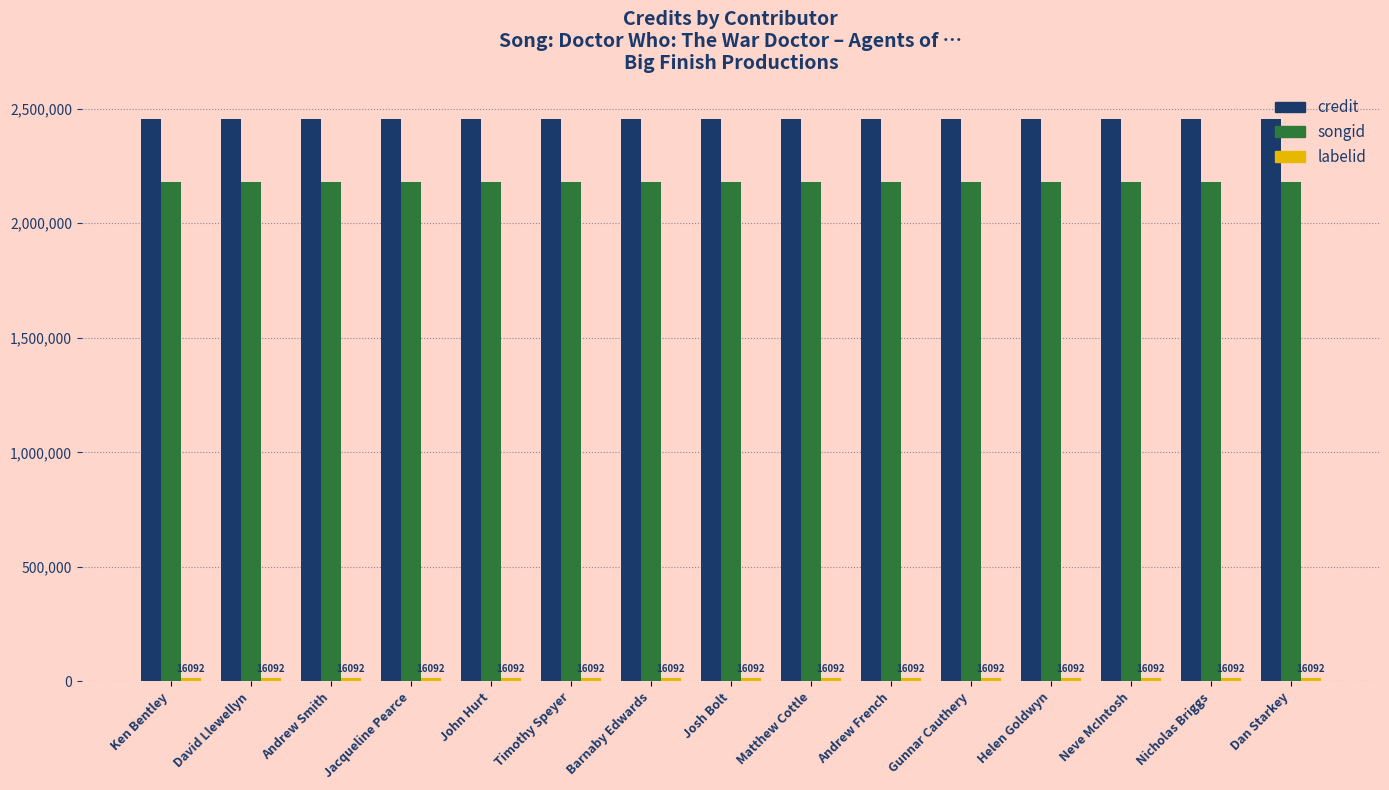

Is it true that songid equals 2179852 at Matthew Cottle?

True